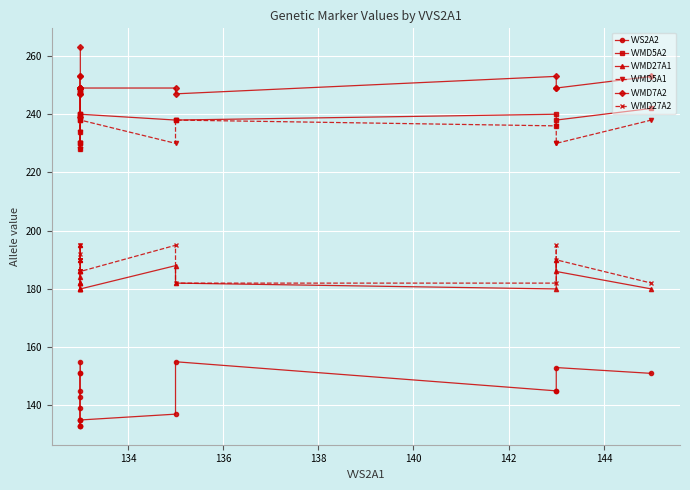

List the series in order of their peak value, highest first.

VVMD7A2, VVMD5A2, VVMD5A1, VVMD27A1, VVMD27A2, VVS2A2